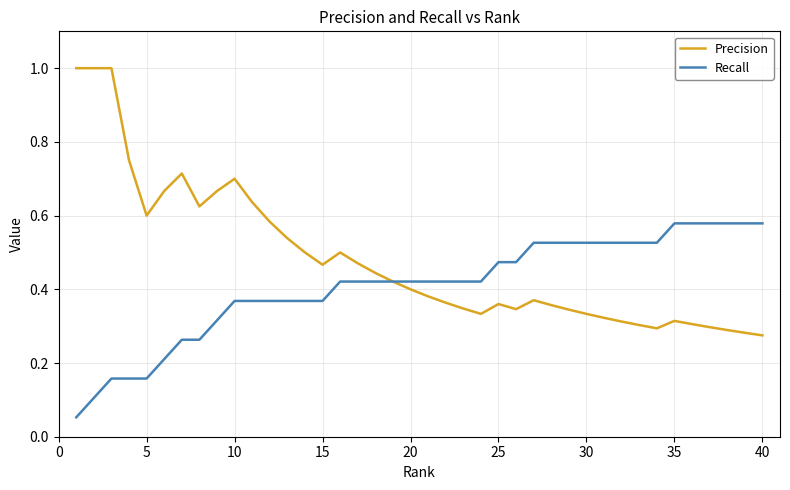

What are all the series names shown in the legend?

Precision, Recall